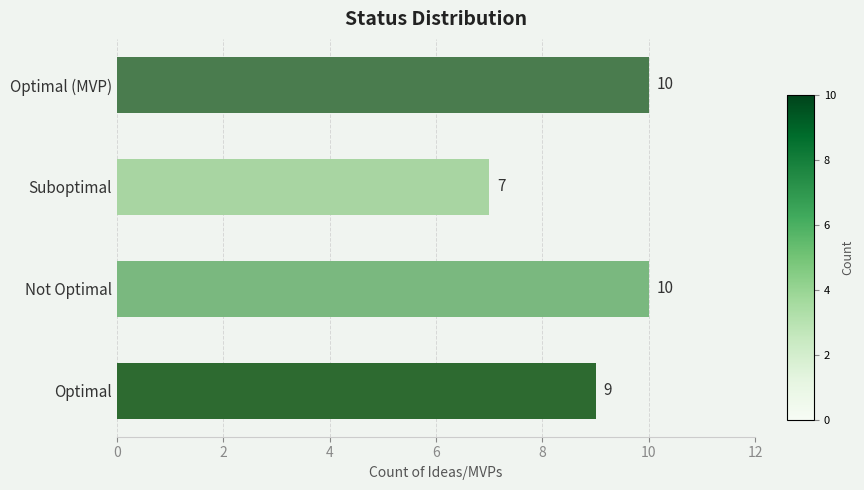

Reading bottom to top, what are all the values shown in this chart?

9	10	7	10